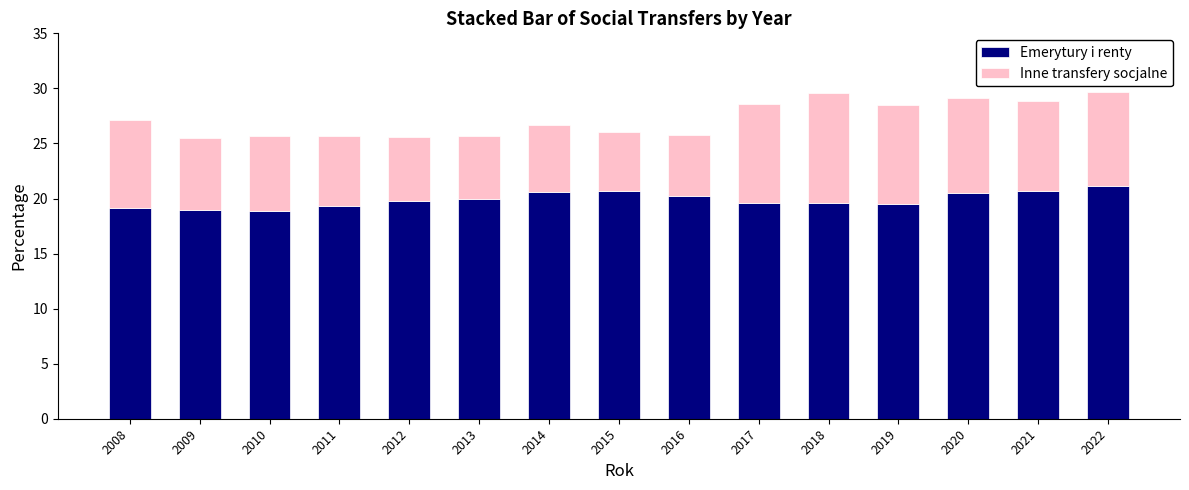

True or false: Emerytury i renty has a value of 20.0 at 2013.

True